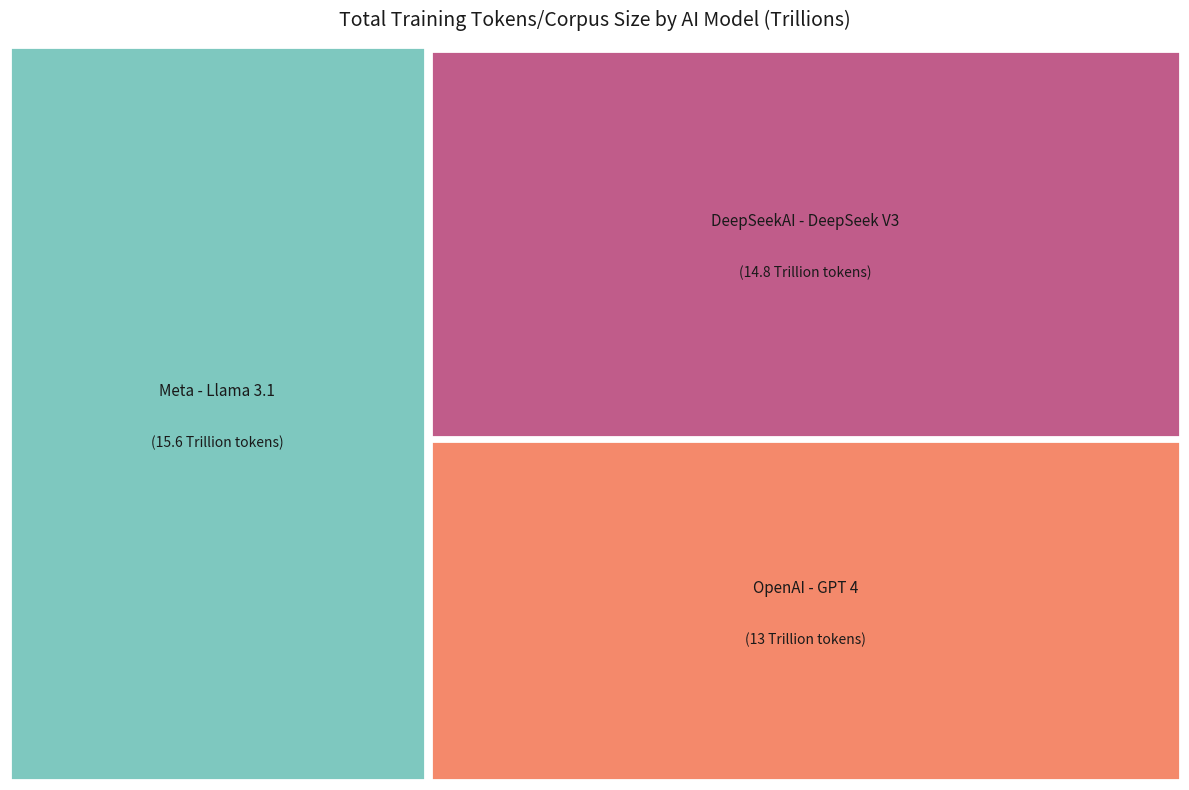

To the nearest percent, what is the difference between the DeepSeekAI - DeepSeek V3 and Meta - Llama 3.1 slice percentages?

2%